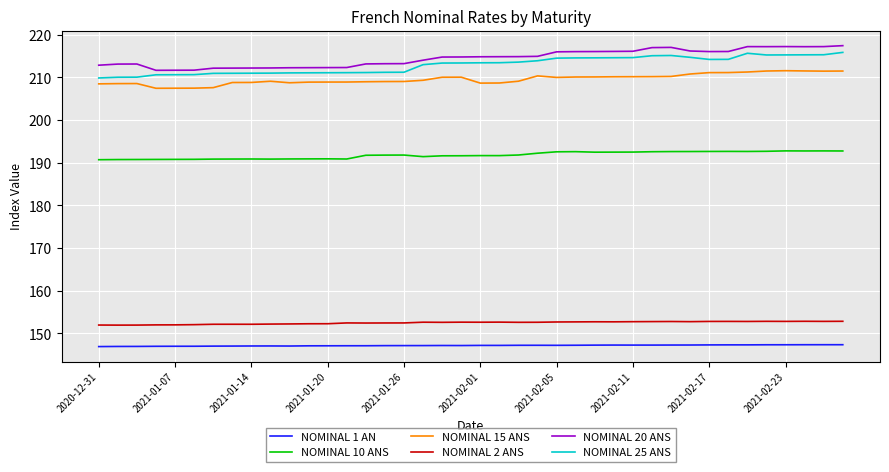

What is the lowest value of the NOMINAL 15 ANS series?

207.4